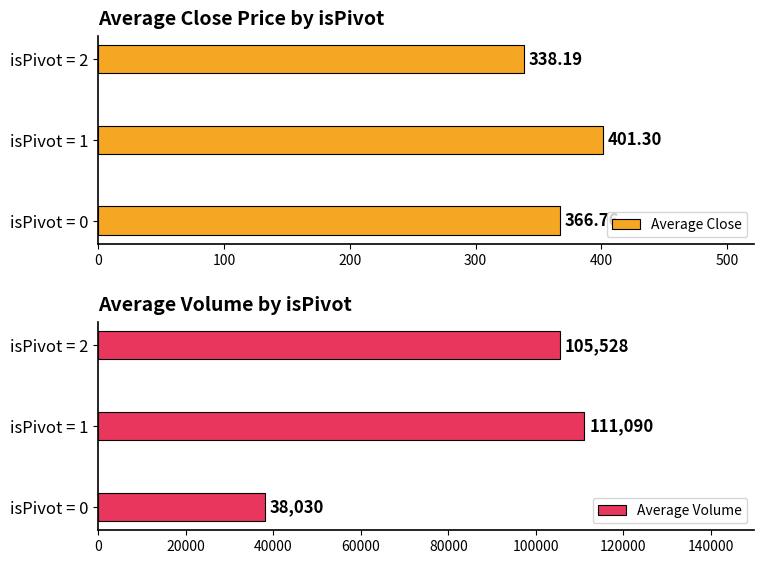

What is the value of the Average Close bar at the 2nd from the left?

401.3